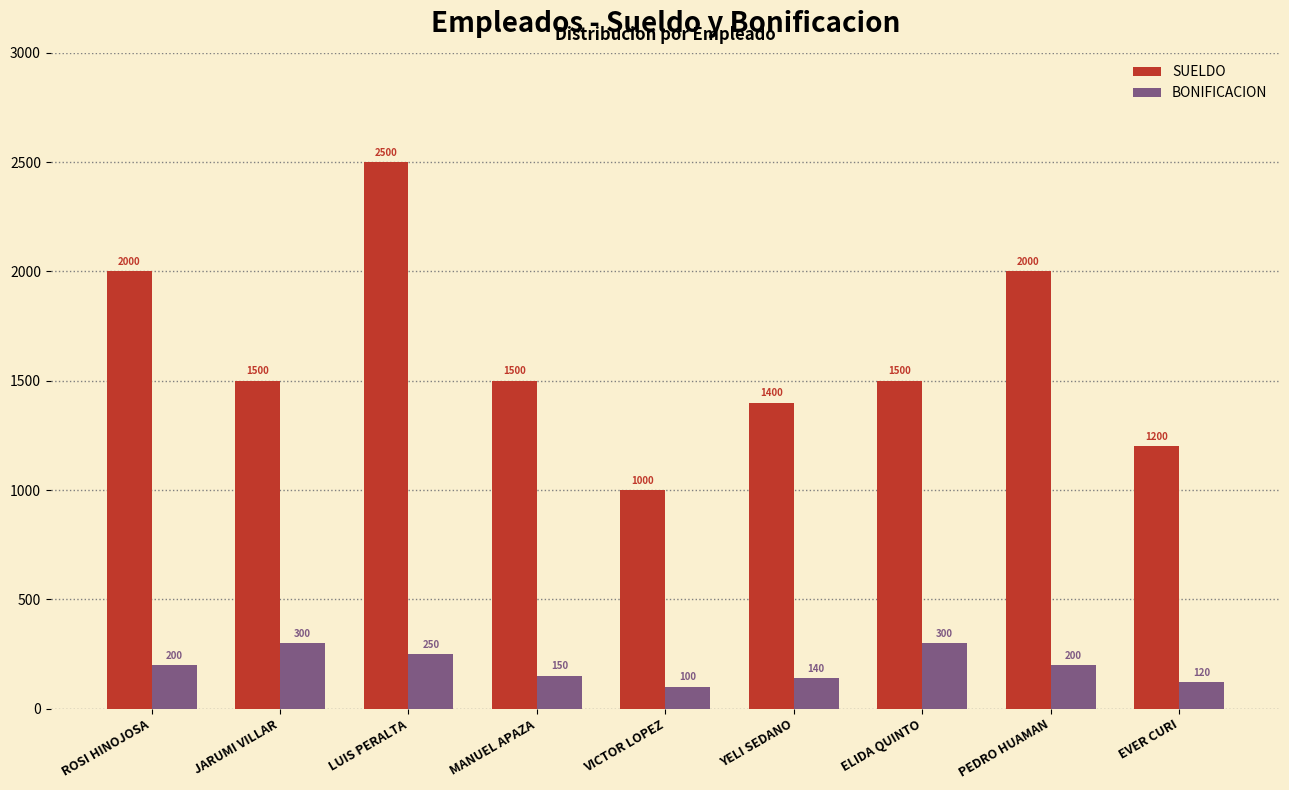

What is the minimum value for BONIFICACION?

100